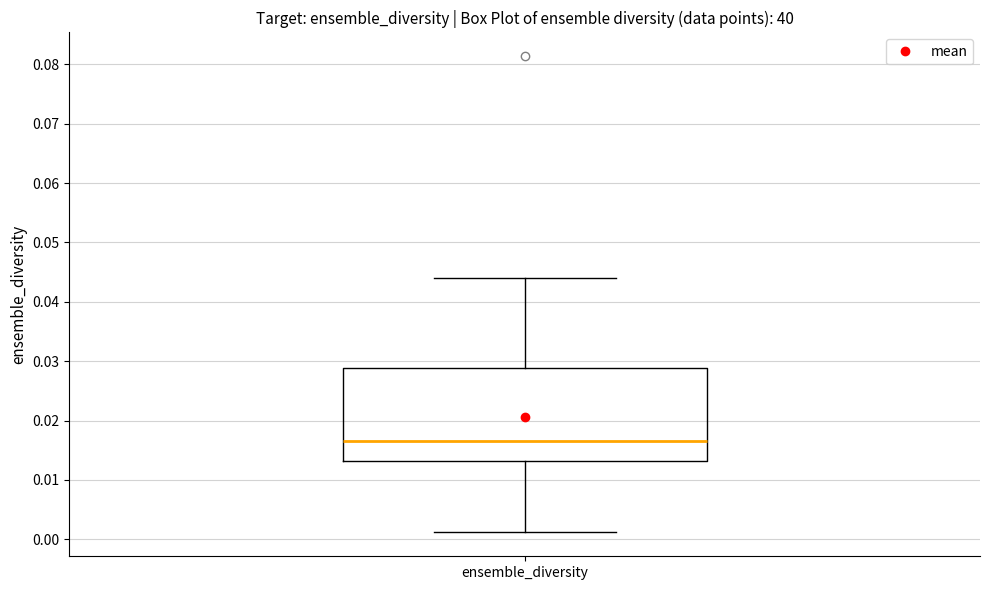

Transcribe this box plot: give where the median line is, the range the box spans, and where the two whiskers end, as read against the y-axis. The values are not printed on the chart, so give them approximately, as read against the axis.

median 0.017, box 0.013 to 0.029, whiskers 0.001 to 0.044